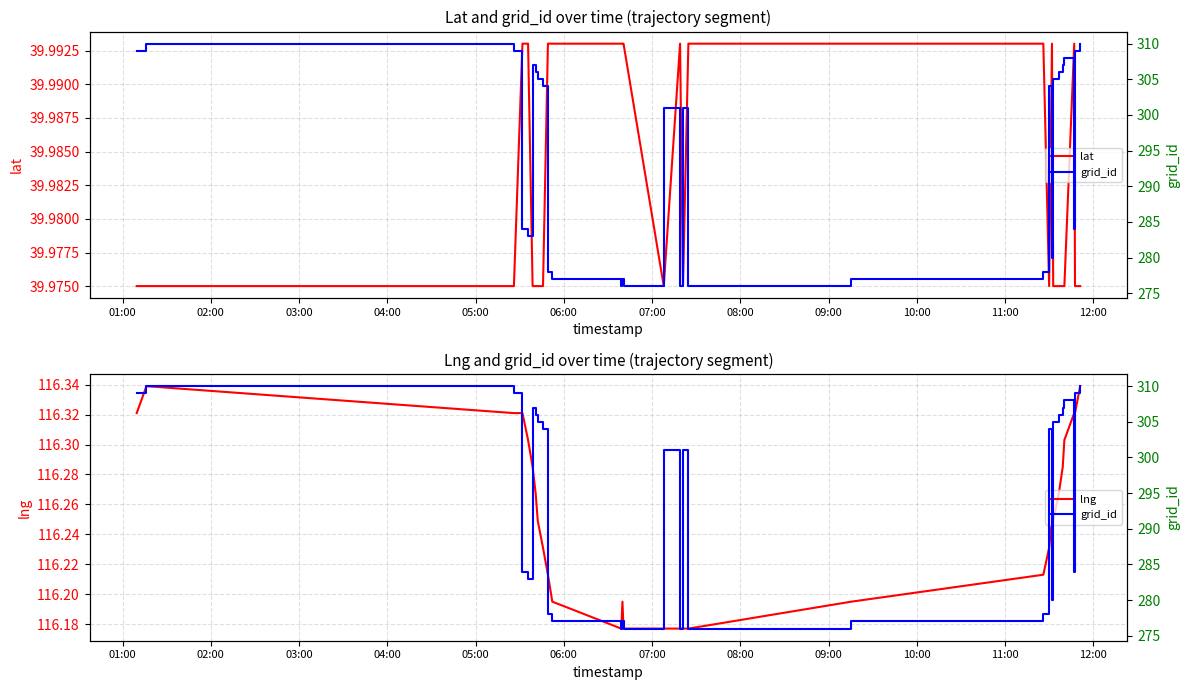

How many interior local peaks does the lng series have?

2